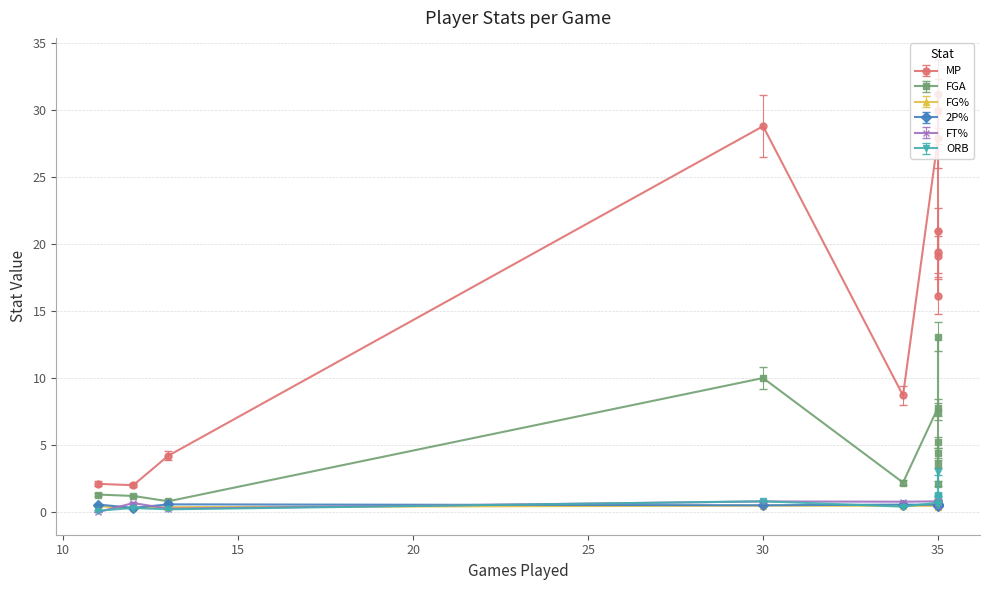

True or false: FG% and 2P% cross at least once.

False